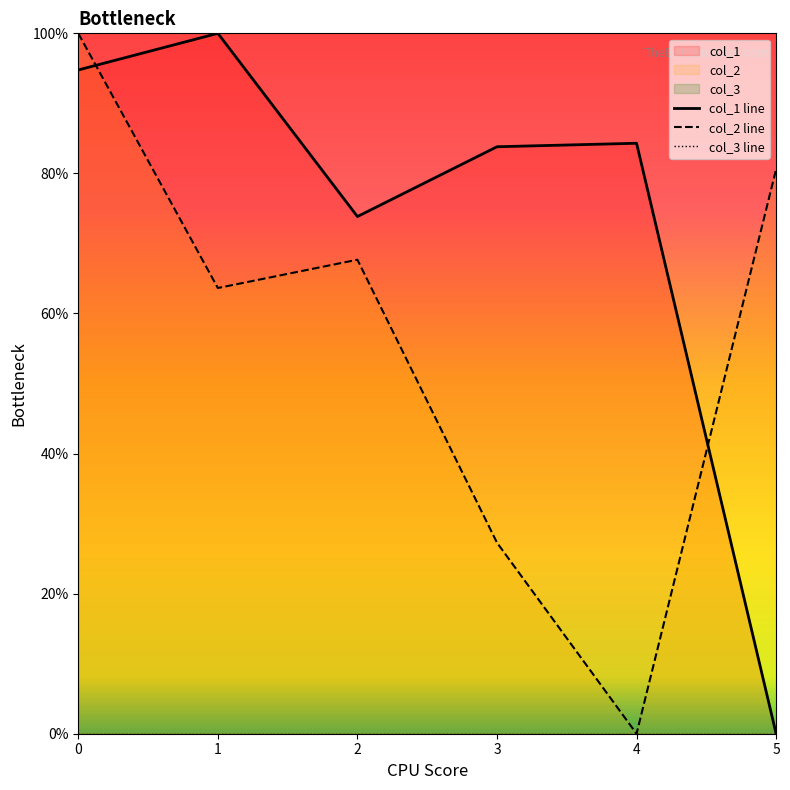

True or false: col_3 line and col_2 line cross at least once.

False